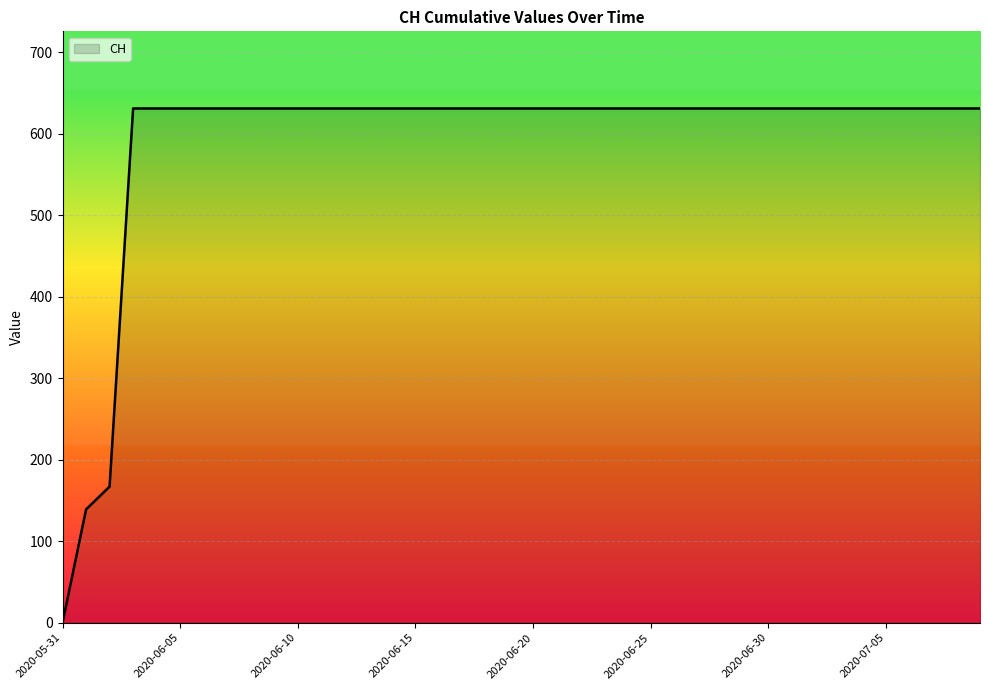

How many series are shown in this chart?

1